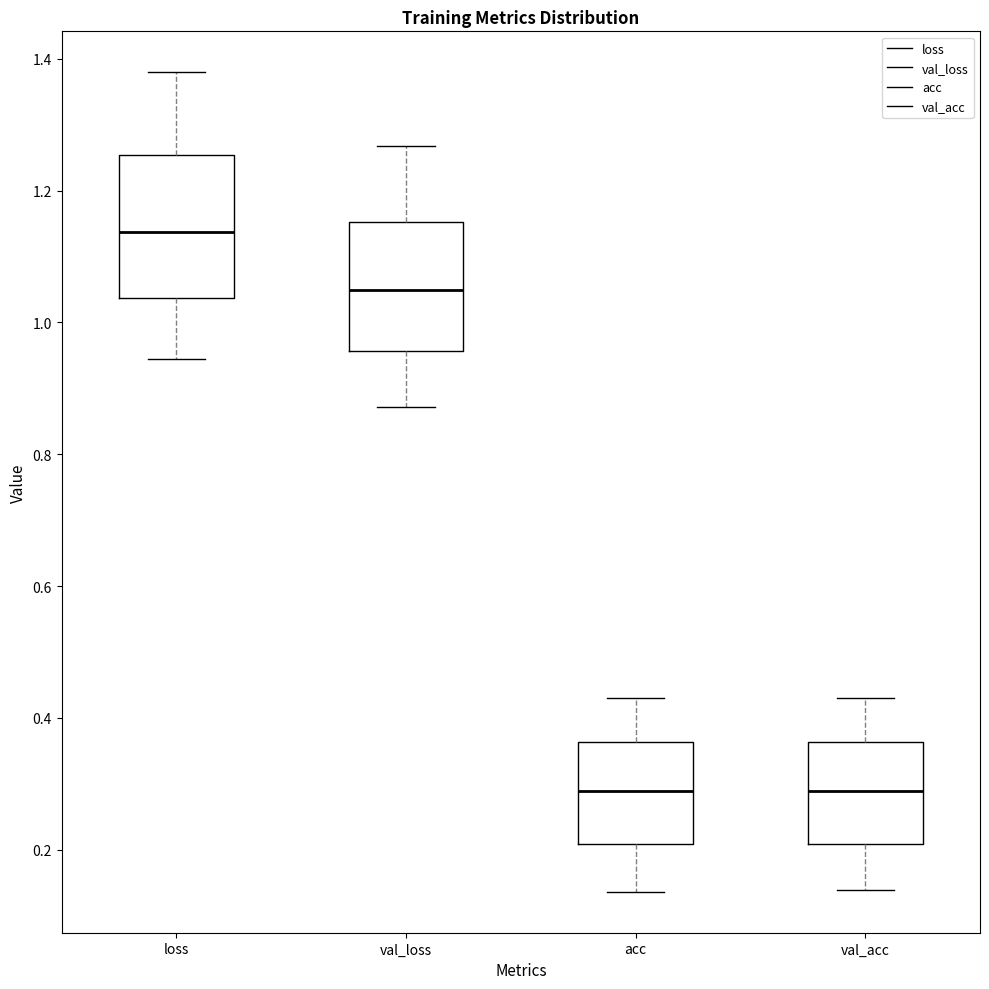

Reading left to right, read every box against the y-axis: the position of its median line, the range the box covers, and the ends of its whiskers. The values are not printed on the chart, so give them approximately, as read against the axis.

loss: median 1.14, box 1.04 to 1.26, whiskers 0.94 to 1.38
val_loss: median 1.04, box 0.96 to 1.16, whiskers 0.88 to 1.26
acc: median 0.28, box 0.20 to 0.36, whiskers 0.14 to 0.42
val_acc: median 0.28, box 0.20 to 0.36, whiskers 0.14 to 0.42